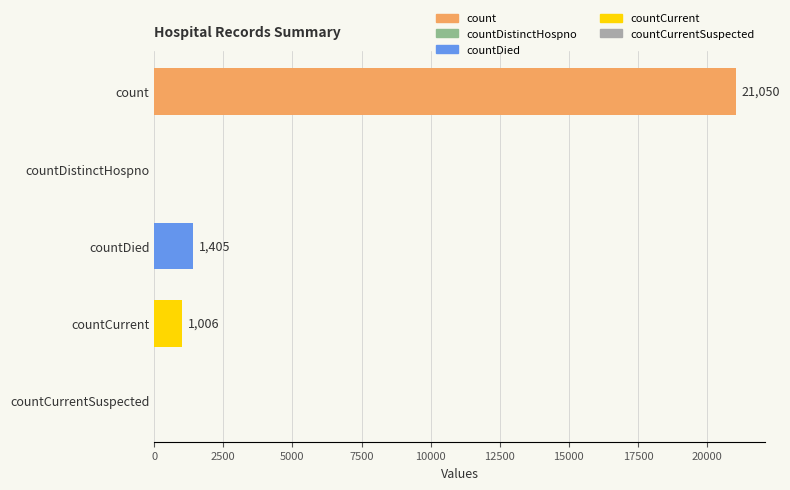

Which has a higher value, countDied or countDistinctHospno?

countDied